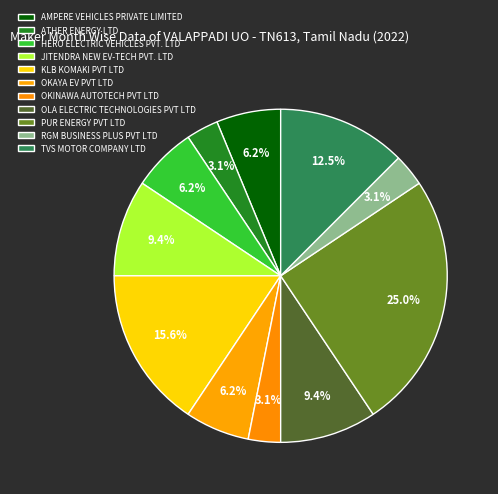

Which category has the biggest portion of the pie?

PUR ENERGY PVT LTD